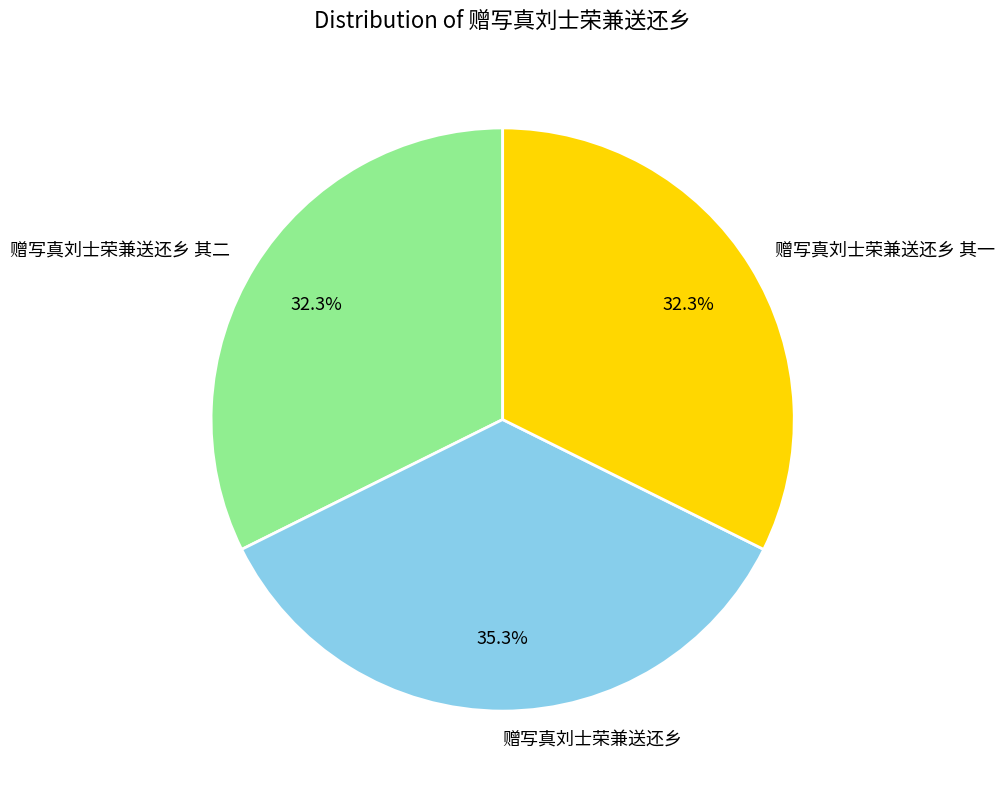

What is the ratio of the value at 赠写真刘士荣兼送还乡 其二 to the value at 赠写真刘士荣兼送还乡 其一?

1.0